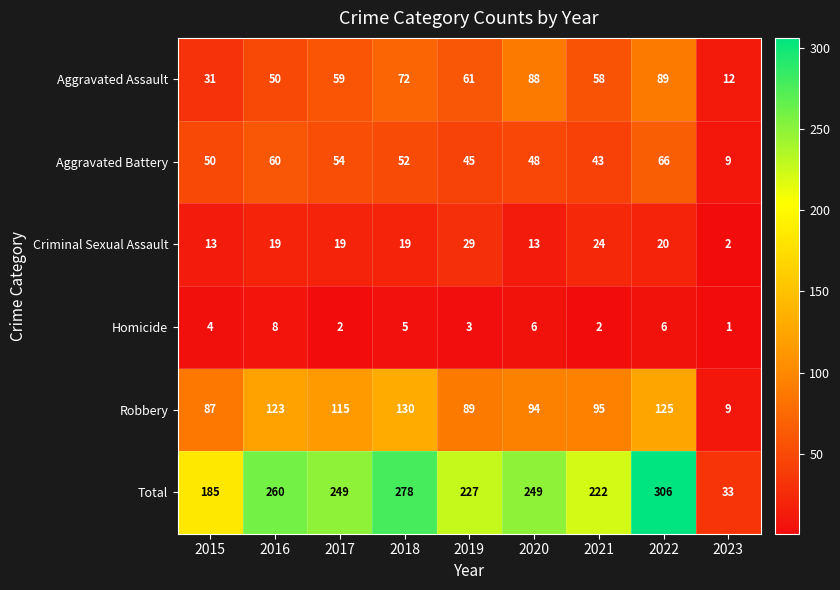

What is the total value across all series at 2020?

498